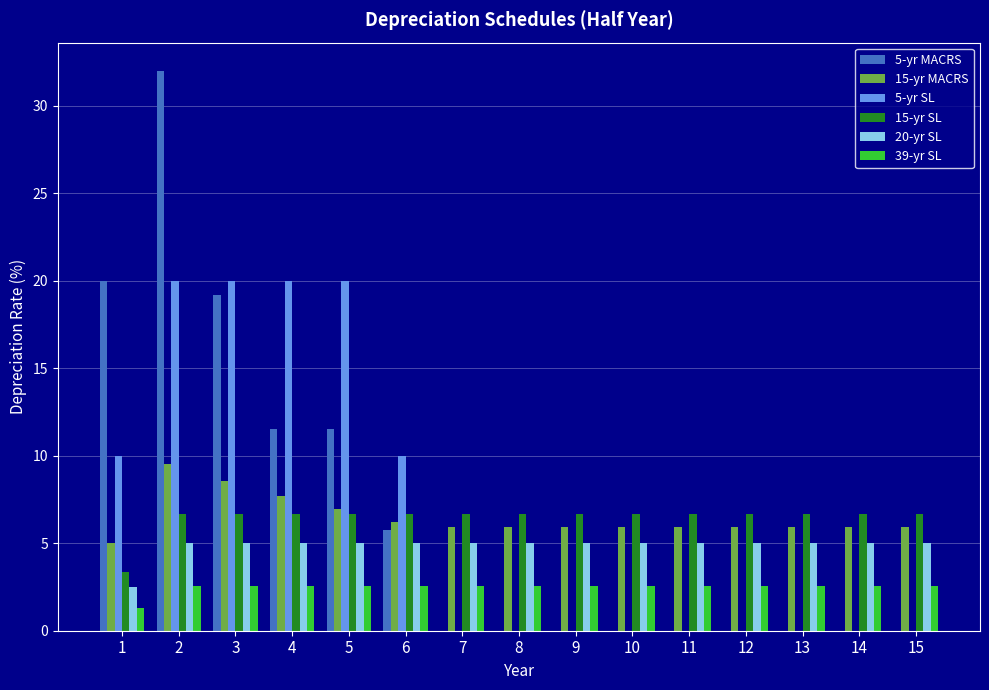

Which series has the widest spread of values?

5-yr MACRS